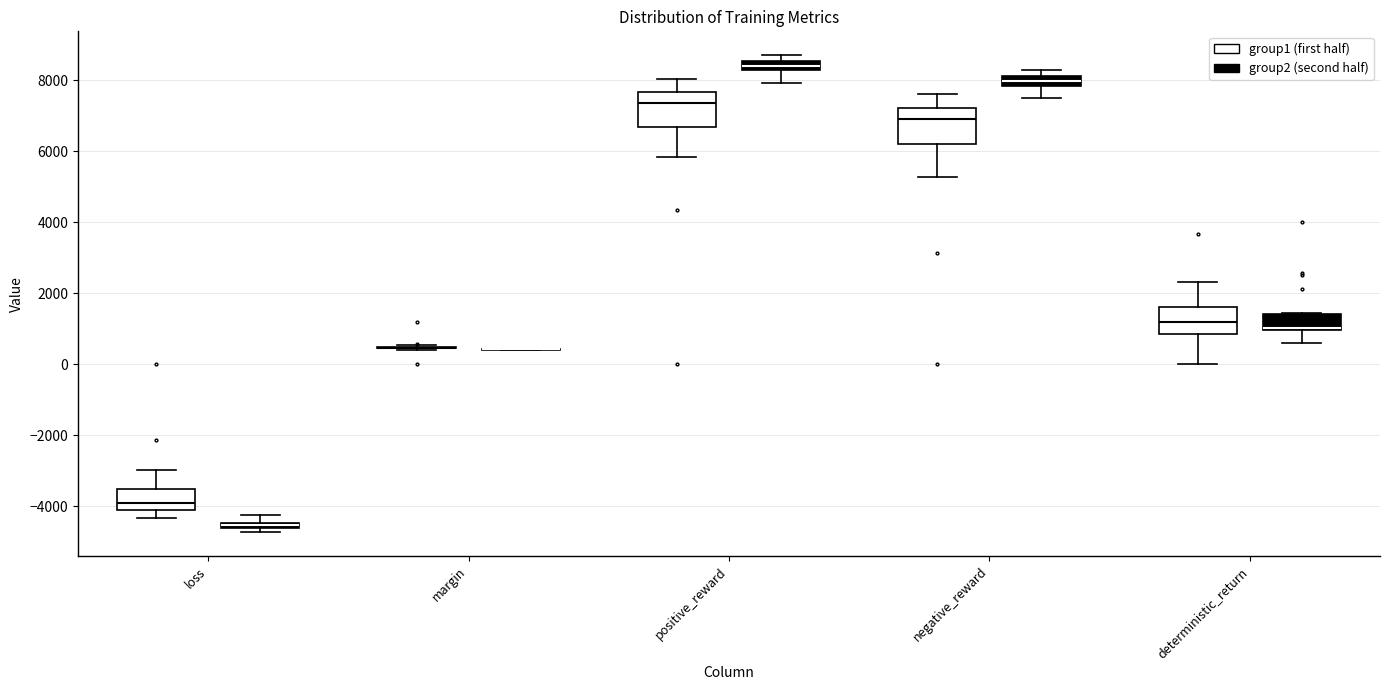

Where is the lower edge of the box for positive_reward (group2 (second half)) on the y-axis? The values are not printed on the chart, so give them approximately, as read against the axis.

8200